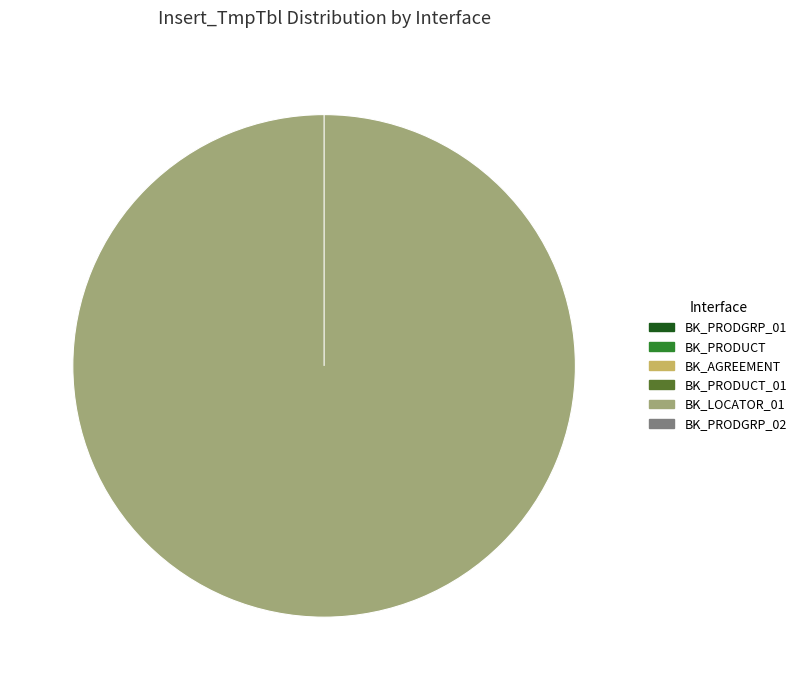

Is there a majority slice in this chart?

Yes